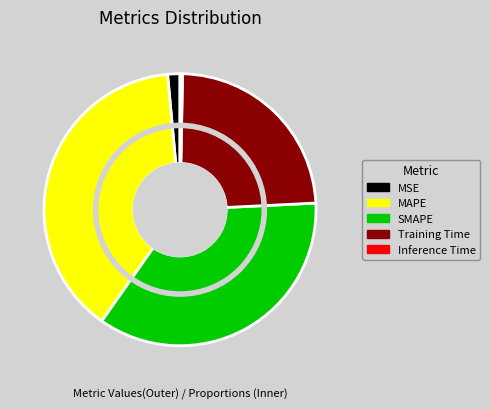

Is it true that Training Time is 24% of the pie?

True